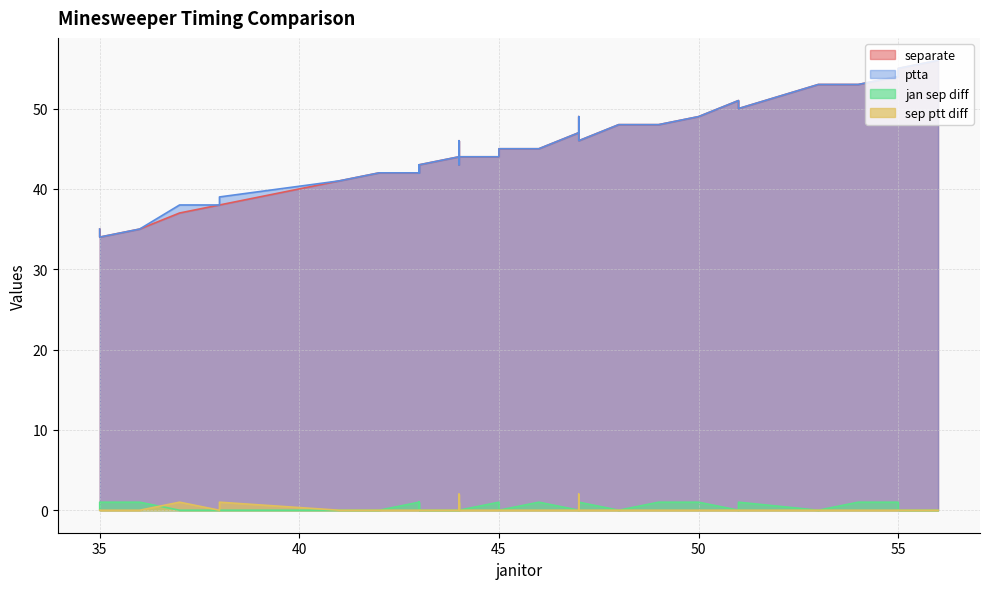

Is the value of separate at 55 greater than the value of sep ptt diff at 50?

Yes